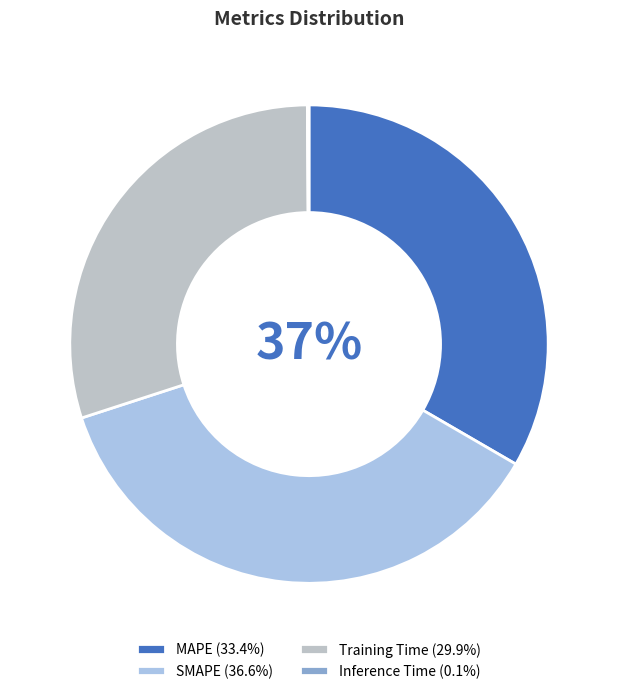

Is it true that SMAPE is 23% of the pie?

False